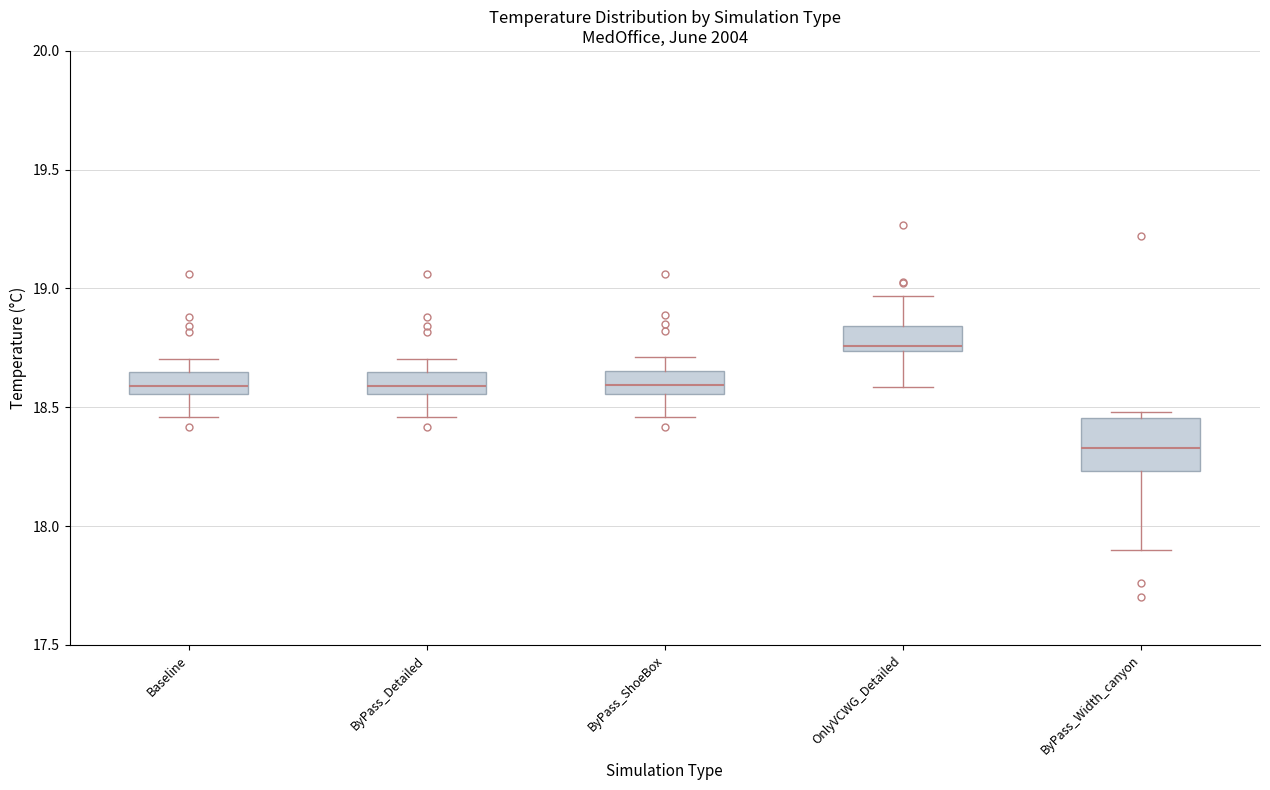

Comparing the boxes themselves (not the whiskers), which one is the tallest?

ByPass_Width_canyon